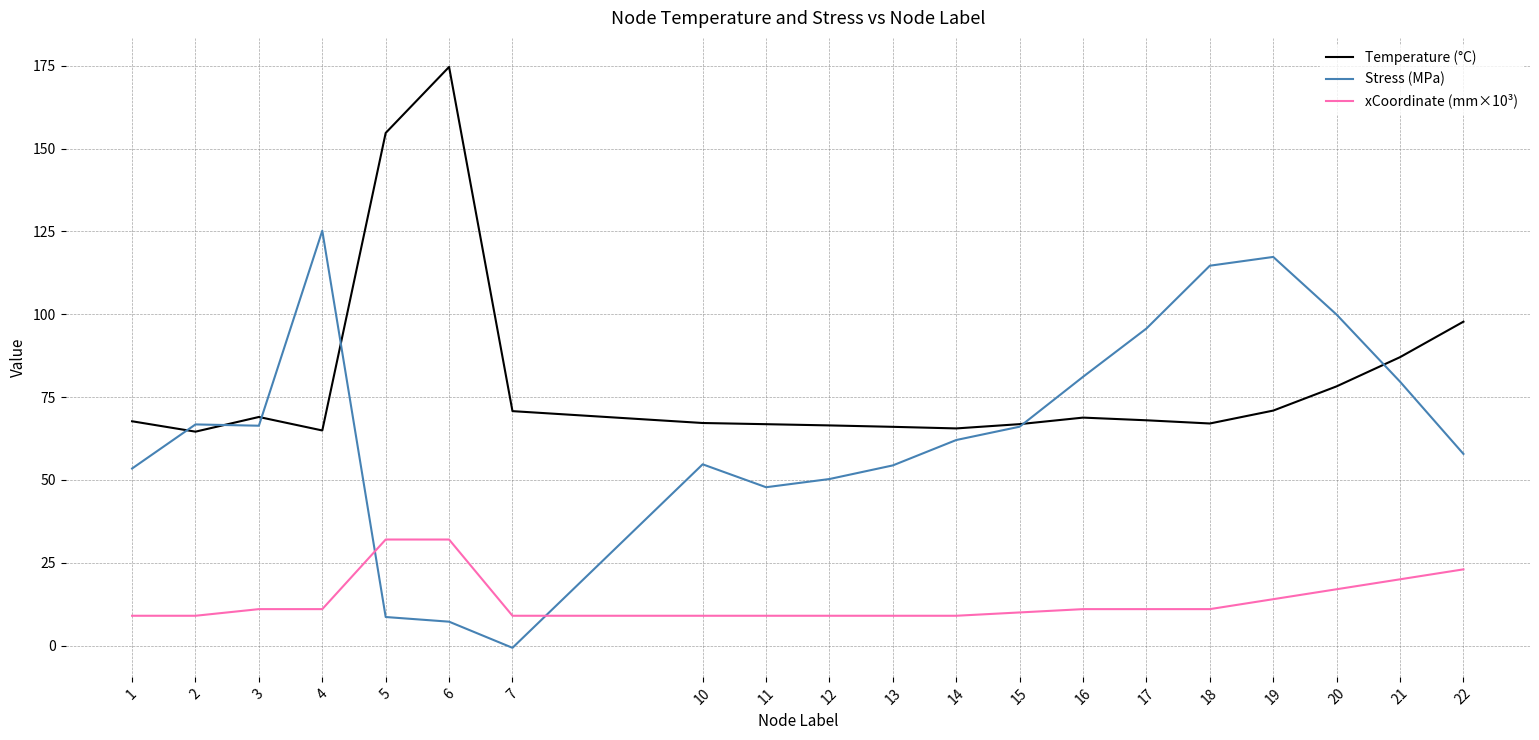

List the series in order of their peak value, highest first.

Temperature (°C), Stress (MPa), xCoordinate (mm×10³)